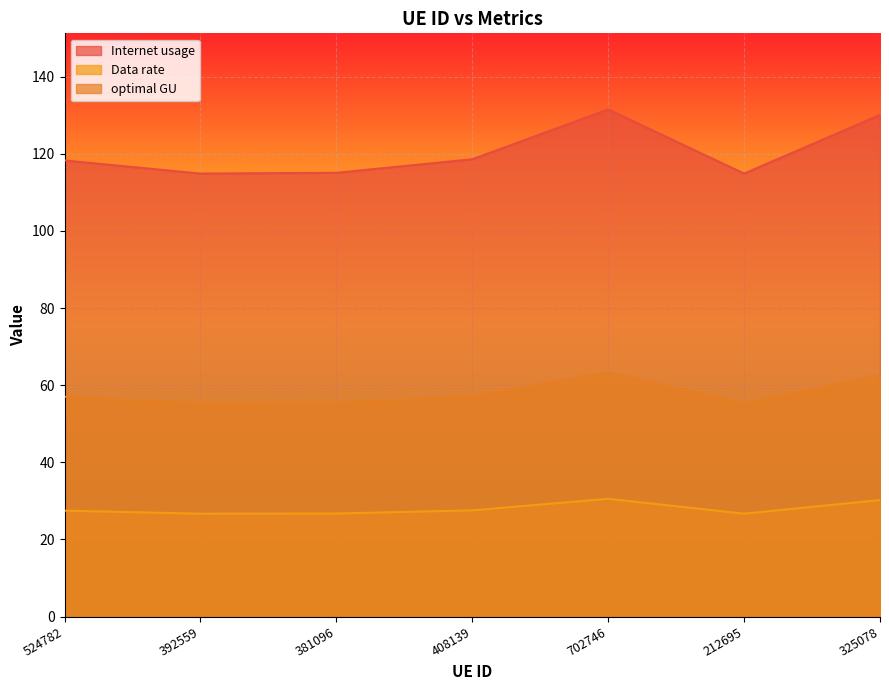

Read the optimal GU value at 325078.

62.7